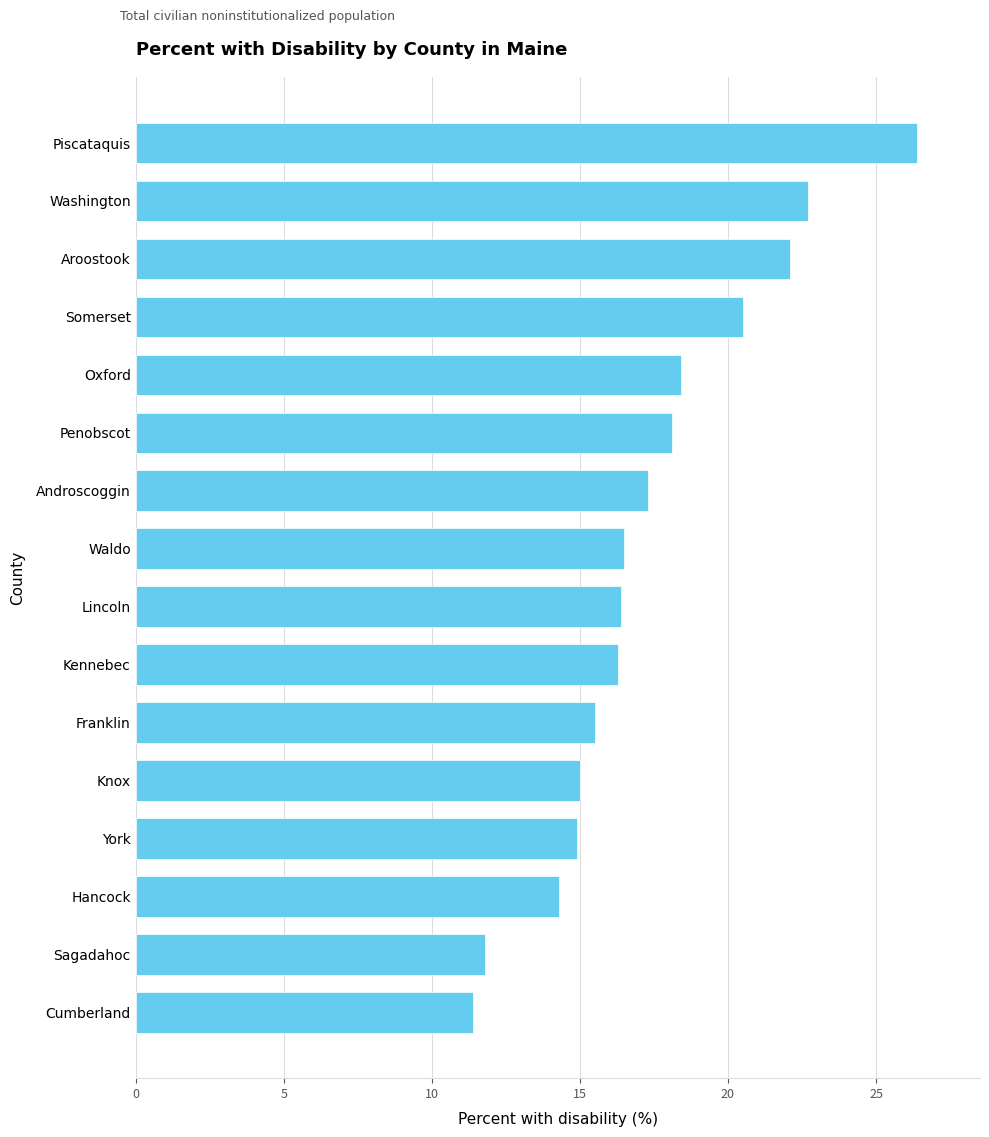

True or false: the data shows 20.5 at Somerset.

True